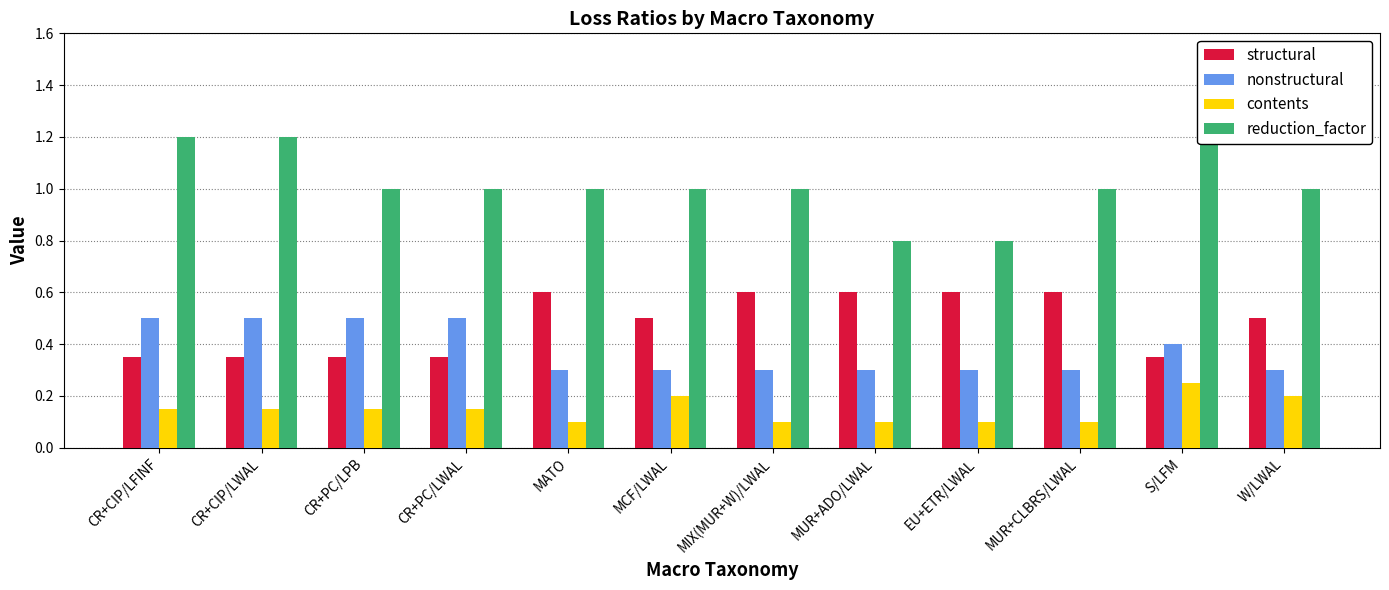

What is the difference between the second highest and second lowest values in the nonstructural series?

0.2